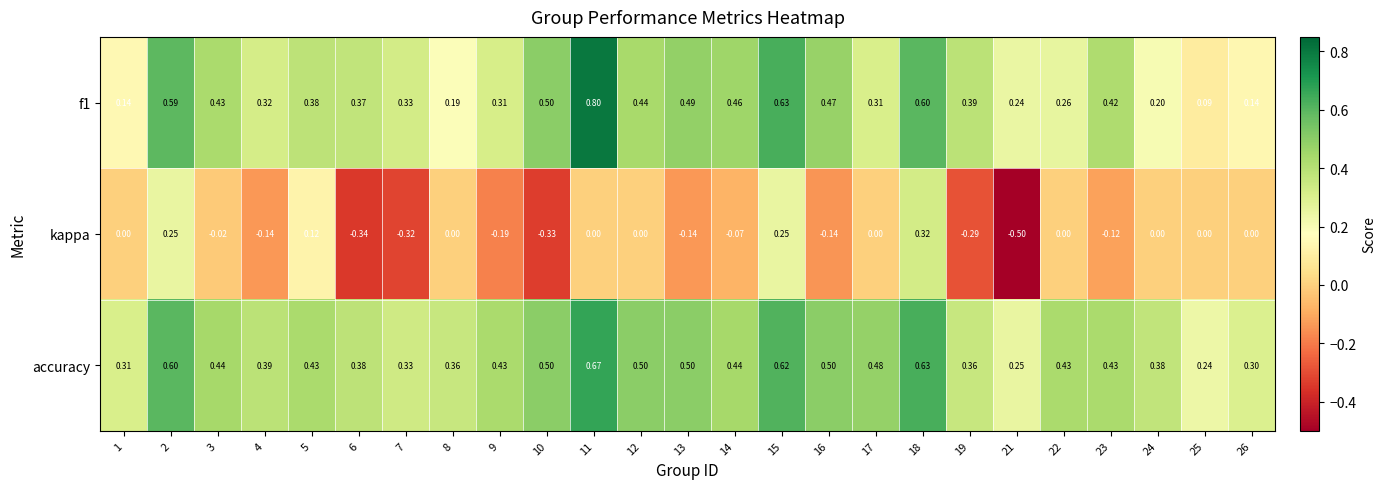

Is the value of kappa at 7 greater than the value of accuracy at 14?

No